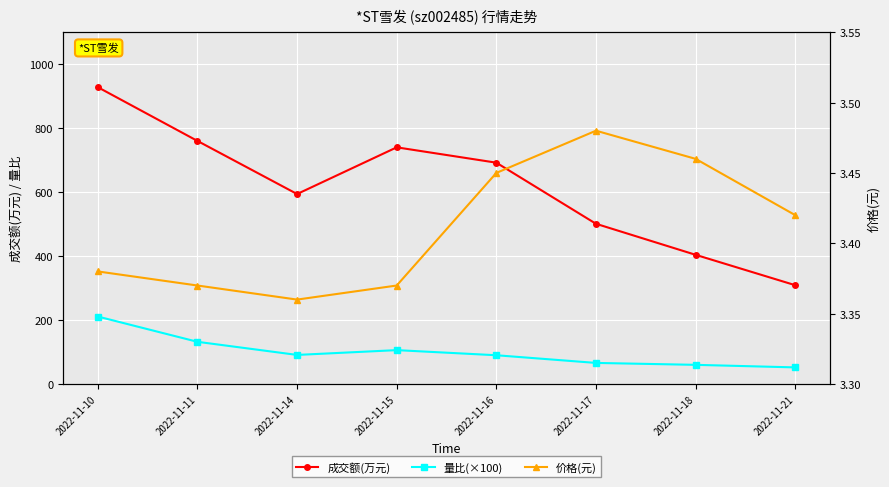

Which series has the largest total across all categories?

成交额(万元)